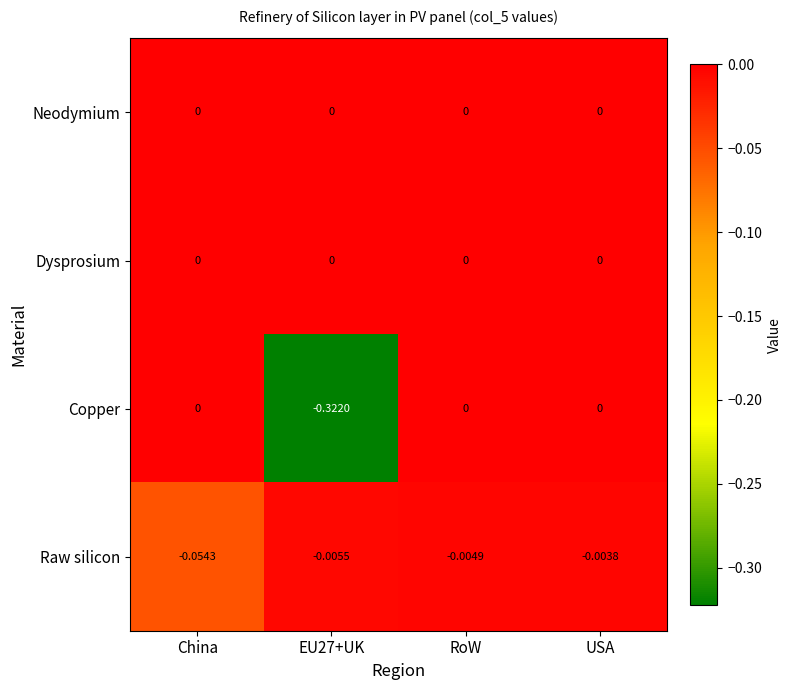

At which category is the sum across all series the highest?

USA